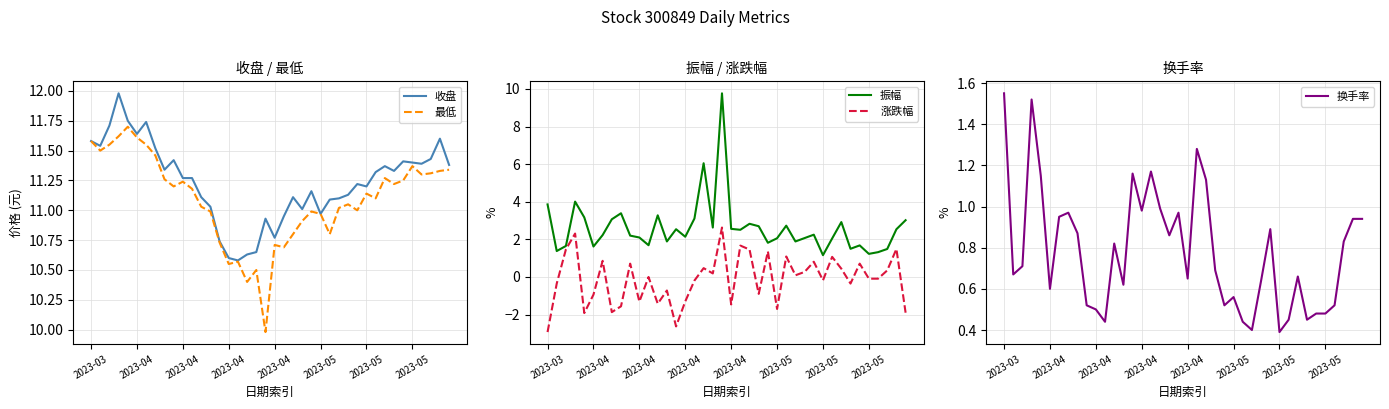

At which label does 振幅 first exceed 2?

2023-03